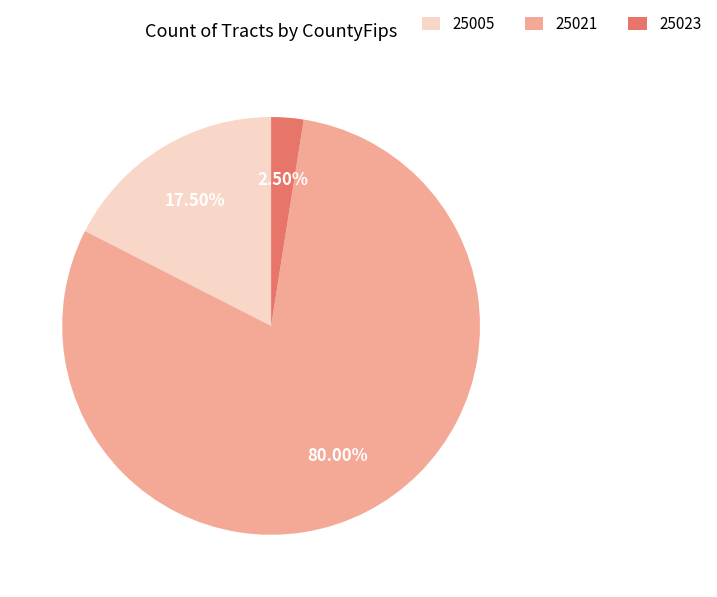

Rank the categories by value from lowest to highest.

25023, 25005, 25021